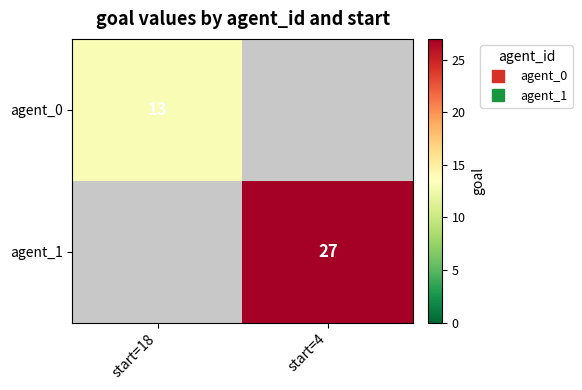

True or false: agent_1 has a value of 14.9 at start=4.

False